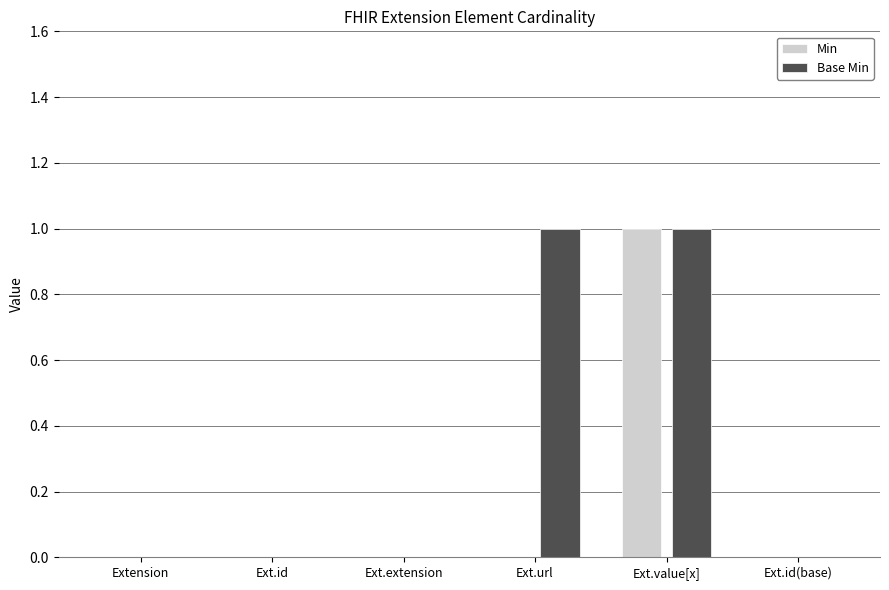

Is it true that Base Min equals 0 at Ext.url?

False